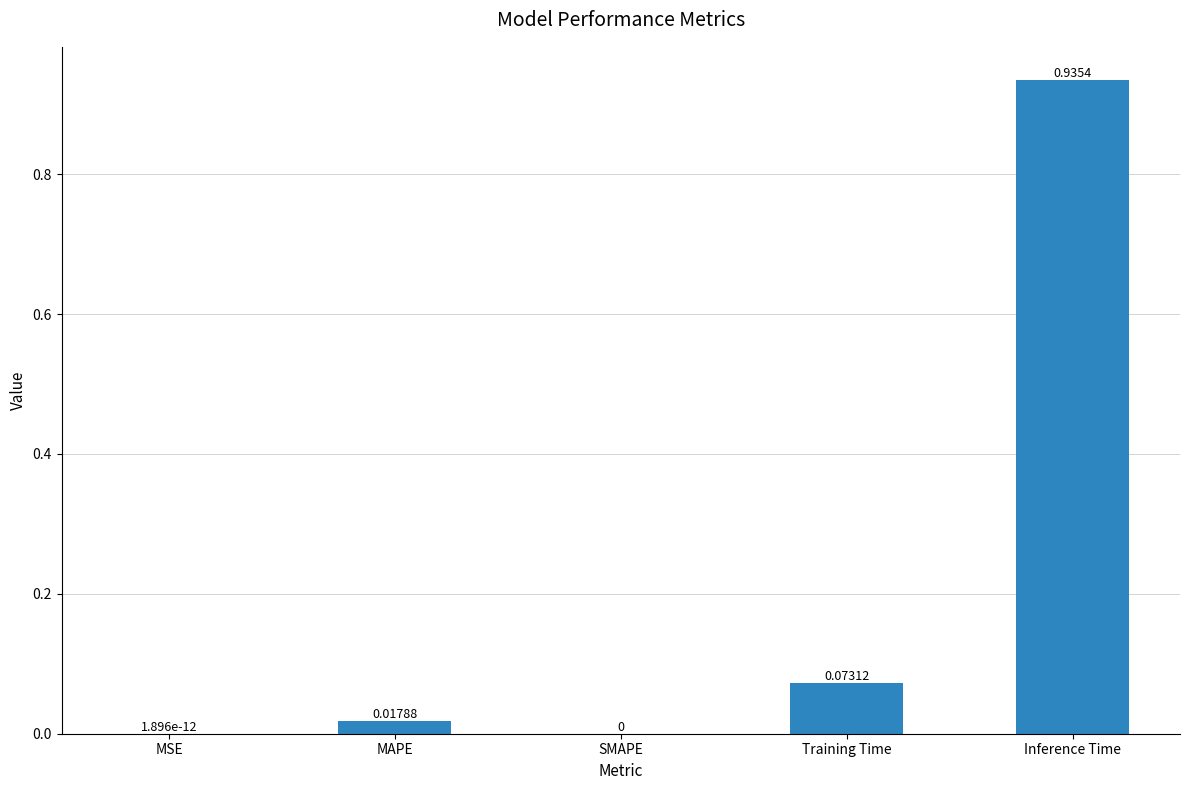

What is the change in value from Training Time to Inference Time?

+0.9